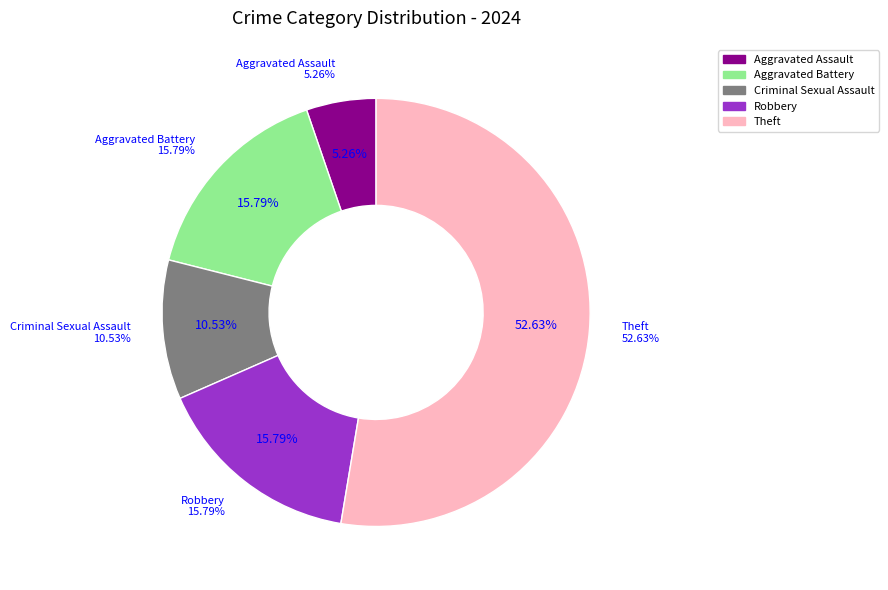

Which has a higher value, Criminal Sexual Assault or Aggravated Assault?

Criminal Sexual Assault